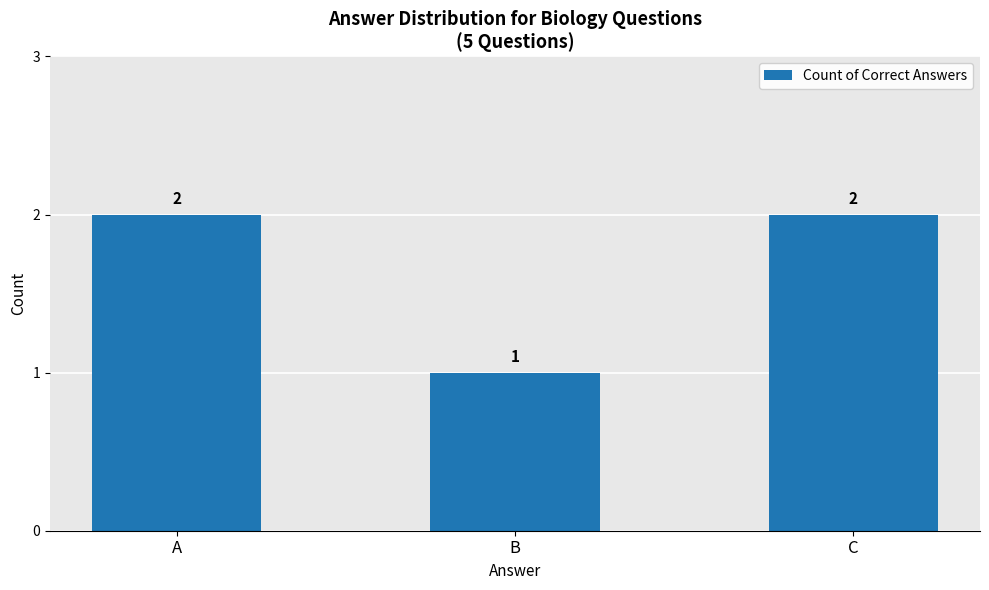

Reading left to right, transcribe all the data shown in this chart.

2	1	2